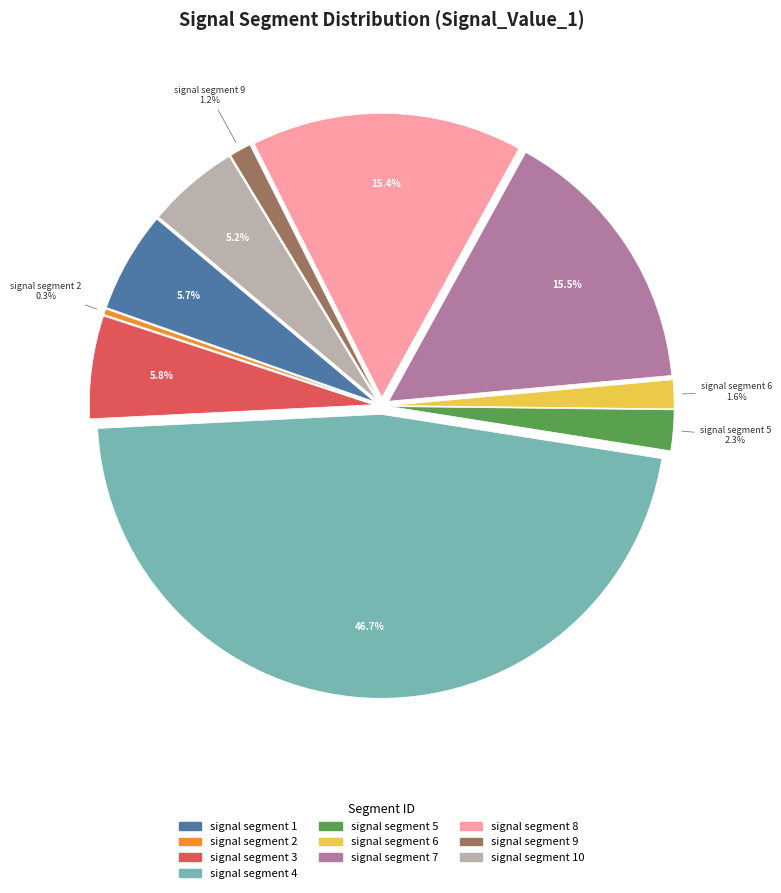

How many slices are in this pie chart?

10